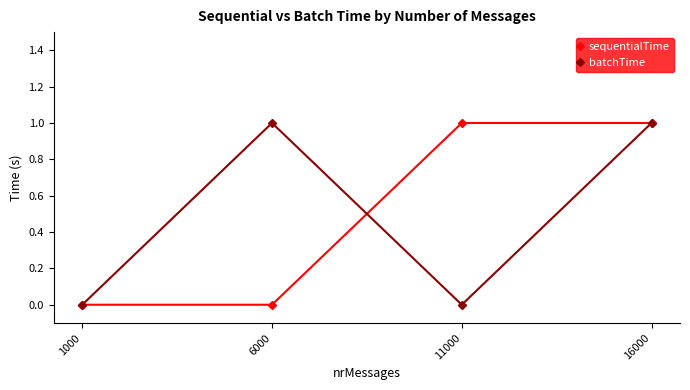

Reading right to left, extract all data points from this chart.

sequentialTime: 16000=1	11000=1	6000=0	1000=0
batchTime: 16000=1	11000=0	6000=1	1000=0